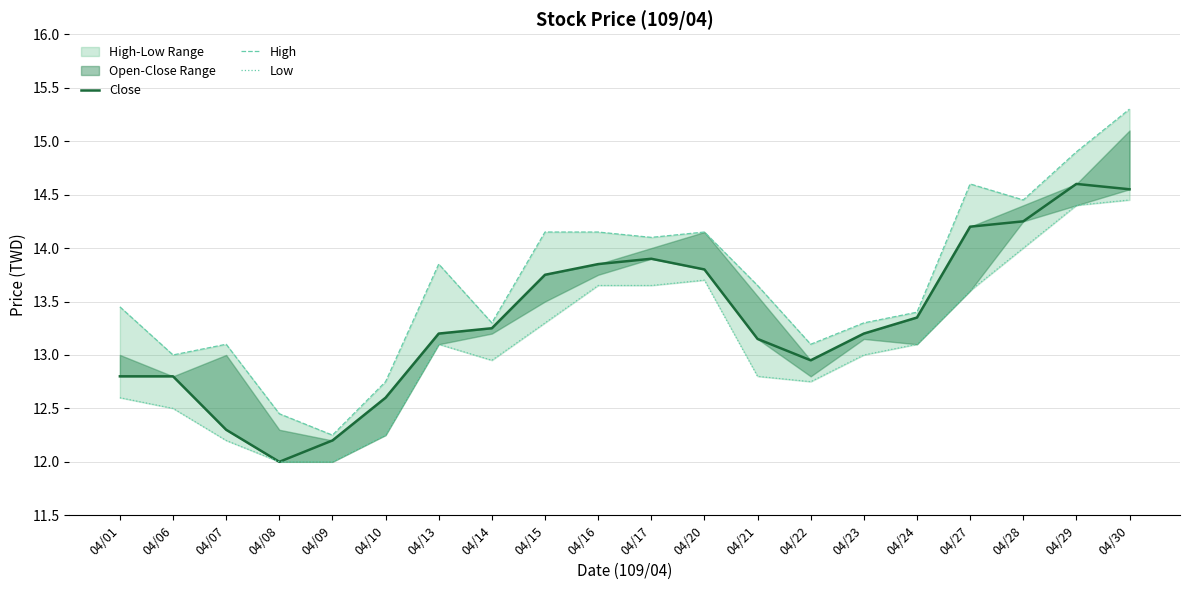

True or false: Low and High intersect in this chart.

False